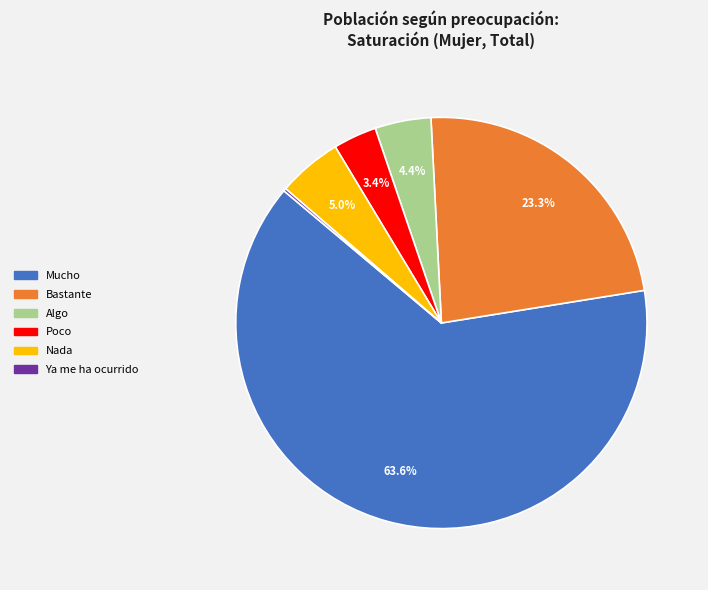

What is the majority slice?

Mucho